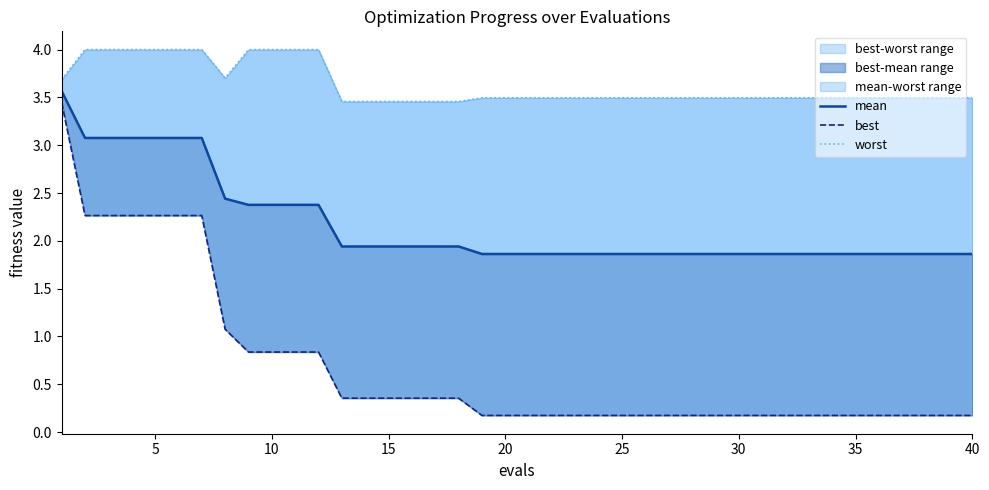

Is this an area chart (filled region under the line)?

No